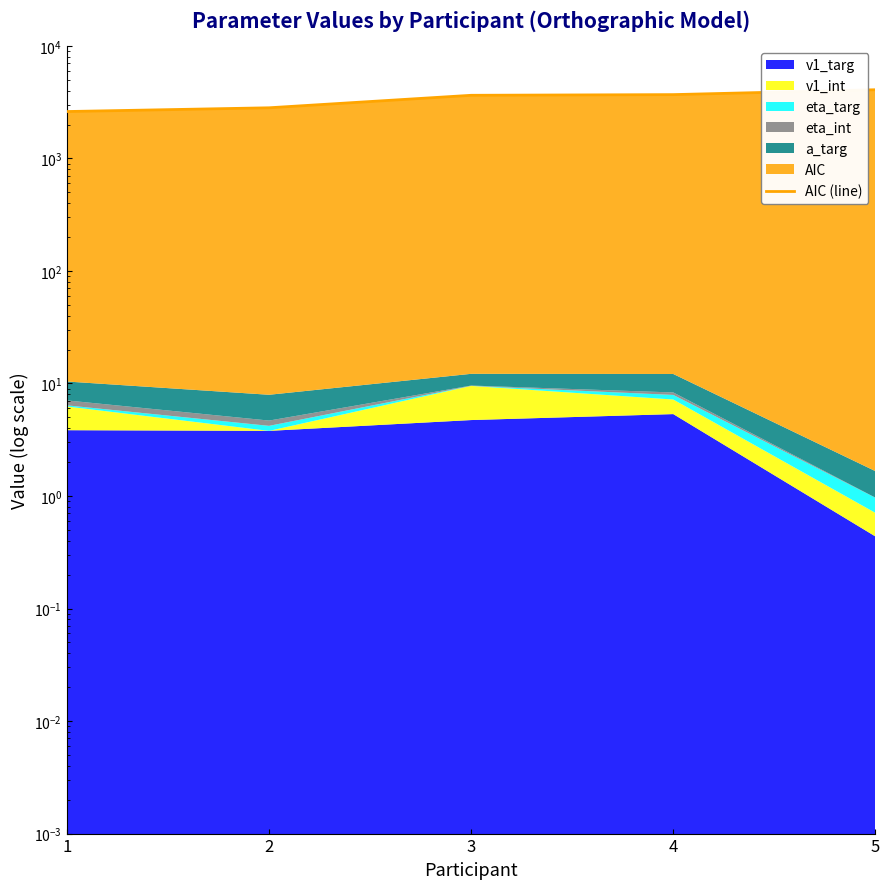

What is the difference between the maximum and minimum values?

1465.7